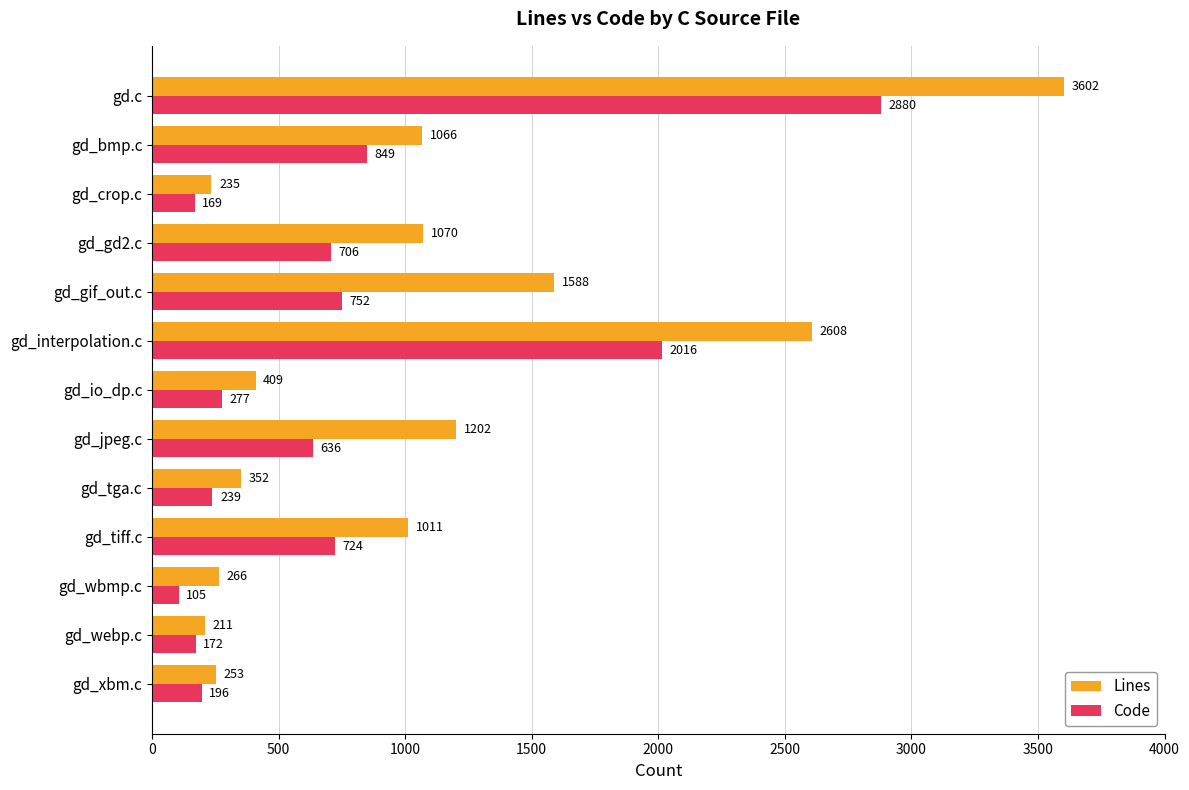

The value of Lines at gd_tga.c is 130. True or false?

False